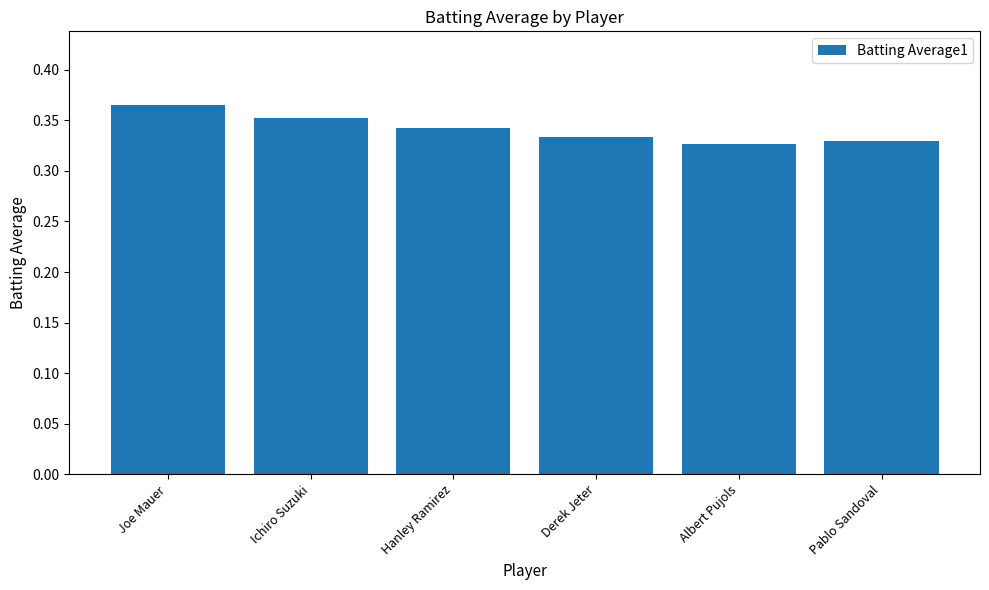

Is it true that the value at Ichiro Suzuki is 0.6?

False